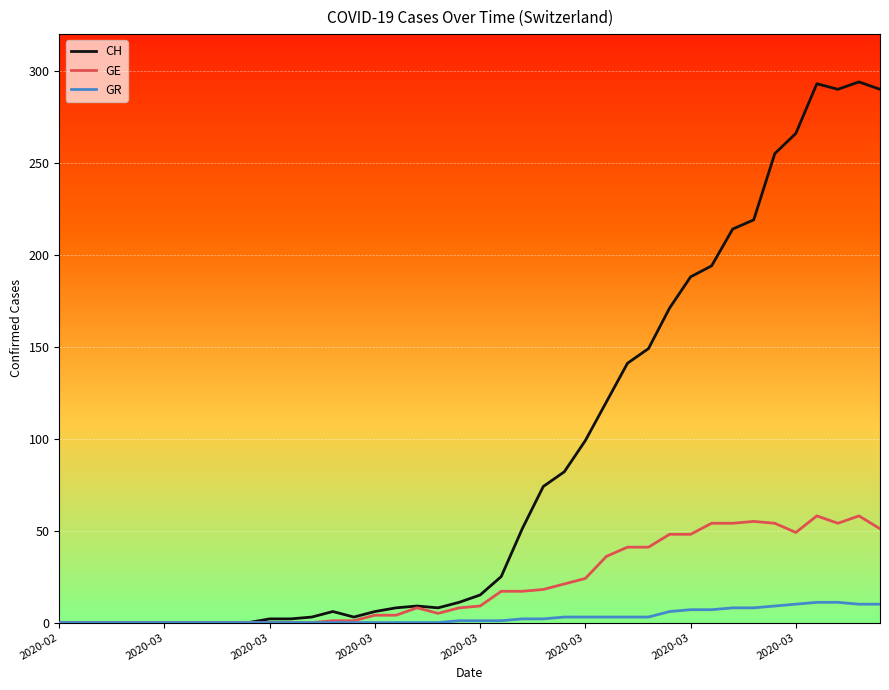

Rank the series by their average value, from lowest to highest.

GR, GE, CH